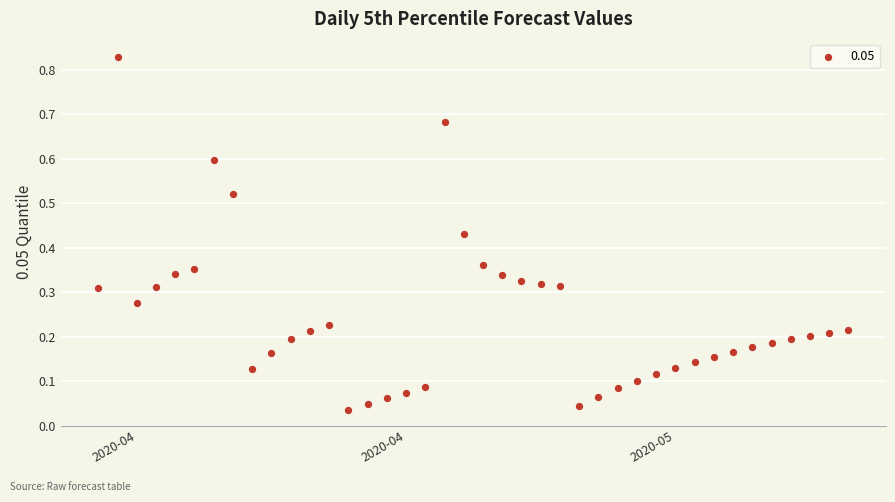

What is the range of X values (max minus min)?

39.0